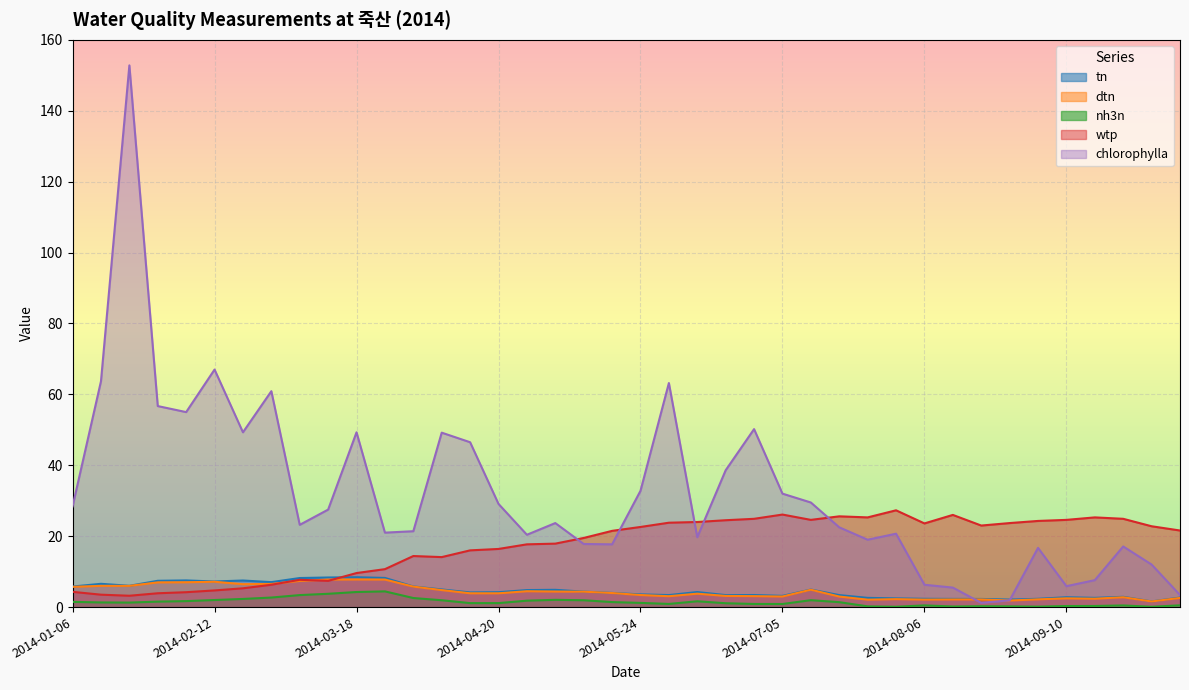

Reading left to right, extract all data points from this chart.

tn: 2014-01-06=5.8	2014-01-12=6.6	2014-01-18=6.0	2014-01-24=7.4	2014-02-06=7.5	2014-02-12=7.2	2014-02-18=7.5	2014-02-24=7.0	2014-03-06=8.2	2014-03-12=8.3	2014-03-18=8.4	2014-03-24=8.2	2014-04-05=5.8	2014-04-10=5.0	2014-04-15=4.1	2014-04-20=4.2	2014-04-25=4.8	2014-05-06=4.9	2014-05-12=4.4	2014-05-18=4.0	2014-05-24=3.6	2014-06-06=3.4	2014-06-12=4.2	2014-06-18=3.4	2014-06-24=3.4	2014-07-05=3.2	2014-07-10=4.9	2014-07-15=3.4	2014-07-20=2.6	2014-07-25=2.5	2014-08-06=2.3	2014-08-12=2.3	2014-08-18=2.3	2014-08-24=2.1	2014-09-05=2.3	2014-09-10=2.8	2014-09-15=2.6	2014-09-20=2.9	2014-09-25=1.6	2014-10-06=2.7
dtn: 2014-01-06=5.7	2014-01-12=6.0	2014-01-18=6.0	2014-01-24=7.0	2014-02-06=7.0	2014-02-12=7.1	2014-02-18=6.5	2014-02-24=6.5	2014-03-06=7.4	2014-03-12=7.8	2014-03-18=7.8	2014-03-24=7.8	2014-04-05=5.8	2014-04-10=4.8	2014-04-15=3.9	2014-04-20=3.9	2014-04-25=4.5	2014-05-06=4.4	2014-05-12=4.3	2014-05-18=4.0	2014-05-24=3.4	2014-06-06=3.1	2014-06-12=3.8	2014-06-18=3.1	2014-06-24=3.1	2014-07-05=3.0	2014-07-10=4.9	2014-07-15=3.0	2014-07-20=2.1	2014-07-25=2.2	2014-08-06=2.1	2014-08-12=2.1	2014-08-18=2.2	2014-08-24=1.9	2014-09-05=2.2	2014-09-10=2.5	2014-09-15=2.4	2014-09-20=2.8	2014-09-25=1.6	2014-10-06=2.6
nh3n: 2014-01-06=1.5	2014-01-12=1.3	2014-01-18=1.3	2014-01-24=1.5	2014-02-06=1.7	2014-02-12=2.0	2014-02-18=2.3	2014-02-24=2.7	2014-03-06=3.4	2014-03-12=3.8	2014-03-18=4.3	2014-03-24=4.4	2014-04-05=2.6	2014-04-10=1.9	2014-04-15=1.1	2014-04-20=1.1	2014-04-25=1.8	2014-05-06=2.0	2014-05-12=1.9	2014-05-18=1.4	2014-05-24=1.2	2014-06-06=0.9	2014-06-12=1.6	2014-06-18=1.1	2014-06-24=0.9	2014-07-05=0.9	2014-07-10=1.9	2014-07-15=1.4	2014-07-20=0.2	2014-07-25=0.1	2014-08-06=0.5	2014-08-12=0.2	2014-08-18=0.2	2014-08-24=0.2	2014-09-05=0.1	2014-09-10=0.3	2014-09-15=0.3	2014-09-20=0.5	2014-09-25=0.1	2014-10-06=0.5
wtp: 2014-01-06=4.3	2014-01-12=3.5	2014-01-18=3.2	2014-01-24=3.9	2014-02-06=4.2	2014-02-12=4.7	2014-02-18=5.3	2014-02-24=6.3	2014-03-06=7.7	2014-03-12=7.4	2014-03-18=9.6	2014-03-24=10.7	2014-04-05=14.4	2014-04-10=14.1	2014-04-15=16.0	2014-04-20=16.4	2014-04-25=17.7	2014-05-06=17.9	2014-05-12=19.5	2014-05-18=21.5	2014-05-24=22.6	2014-06-06=23.8	2014-06-12=24.0	2014-06-18=24.5	2014-06-24=24.9	2014-07-05=26.1	2014-07-10=24.6	2014-07-15=25.6	2014-07-20=25.3	2014-07-25=27.3	2014-08-06=23.6	2014-08-12=26.0	2014-08-18=23.0	2014-08-24=23.7	2014-09-05=24.3	2014-09-10=24.6	2014-09-15=25.3	2014-09-20=24.9	2014-09-25=22.8	2014-10-06=21.6
chlorophylla: 2014-01-06=28.4	2014-01-12=63.7	2014-01-18=152.8	2014-01-24=56.7	2014-02-06=55.0	2014-02-12=67.0	2014-02-18=49.3	2014-02-24=60.9	2014-03-06=23.2	2014-03-12=27.5	2014-03-18=49.3	2014-03-24=21.0	2014-04-05=21.4	2014-04-10=49.2	2014-04-15=46.5	2014-04-20=29.1	2014-04-25=20.4	2014-05-06=23.7	2014-05-12=17.8	2014-05-18=17.7	2014-05-24=32.8	2014-06-06=63.2	2014-06-12=19.7	2014-06-18=38.6	2014-06-24=50.2	2014-07-05=32.0	2014-07-10=29.5	2014-07-15=22.5	2014-07-20=19.0	2014-07-25=20.7	2014-08-06=6.3	2014-08-12=5.5	2014-08-18=1.2	2014-08-24=1.9	2014-09-05=16.7	2014-09-10=5.9	2014-09-15=7.6	2014-09-20=17.1	2014-09-25=12.0	2014-10-06=3.4